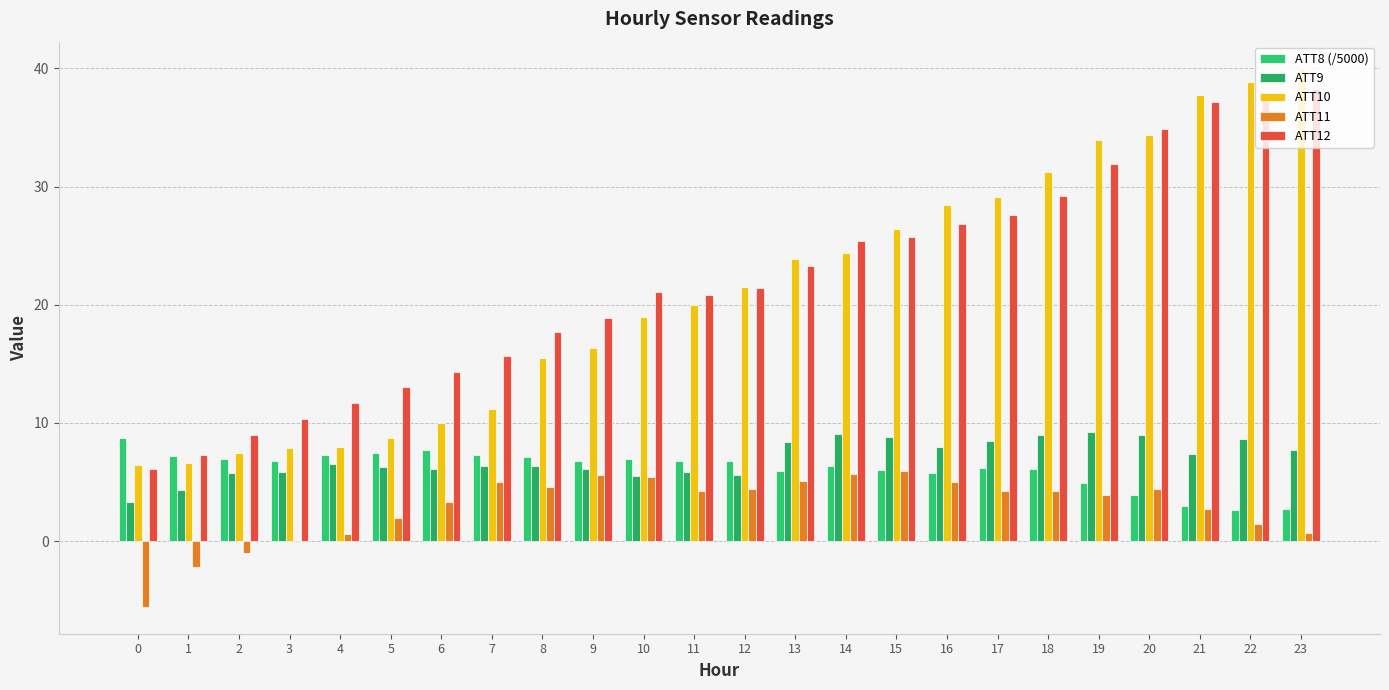

What is the average value of the ATT8 (/5000) series?

6.1